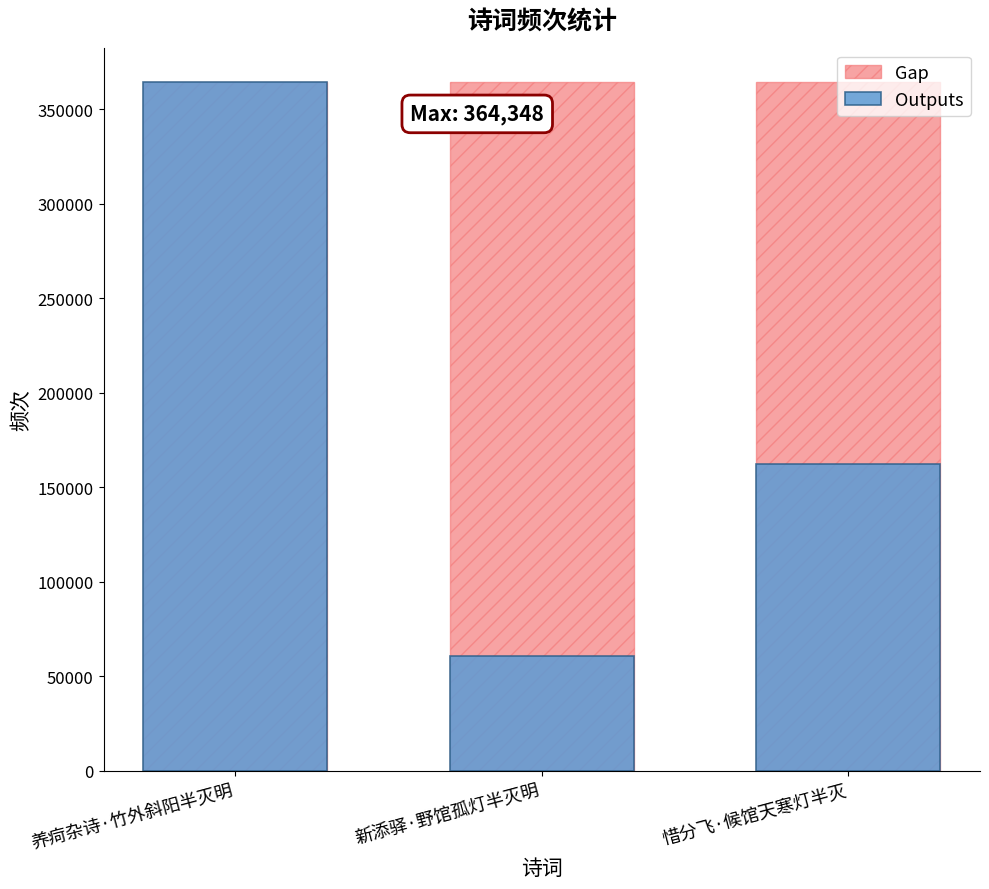

Which category has the highest value across all series?

养疴杂诗·竹外斜阳半灭明